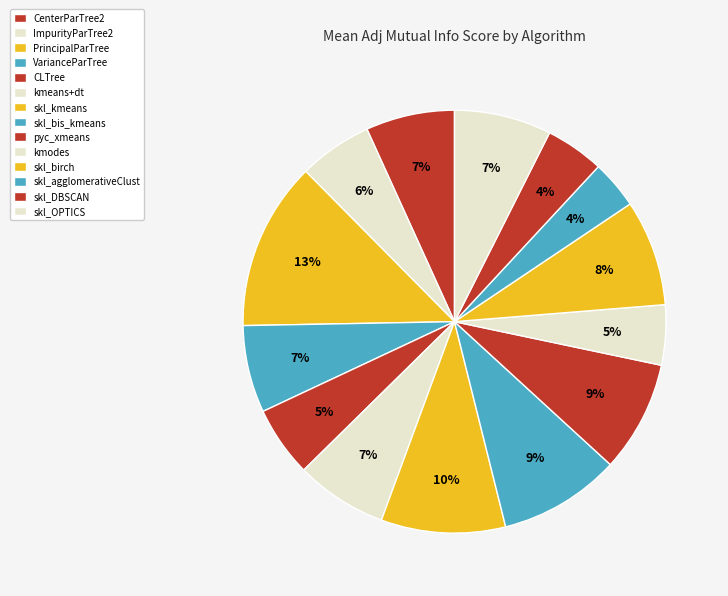

How many segments does this pie chart have?

14